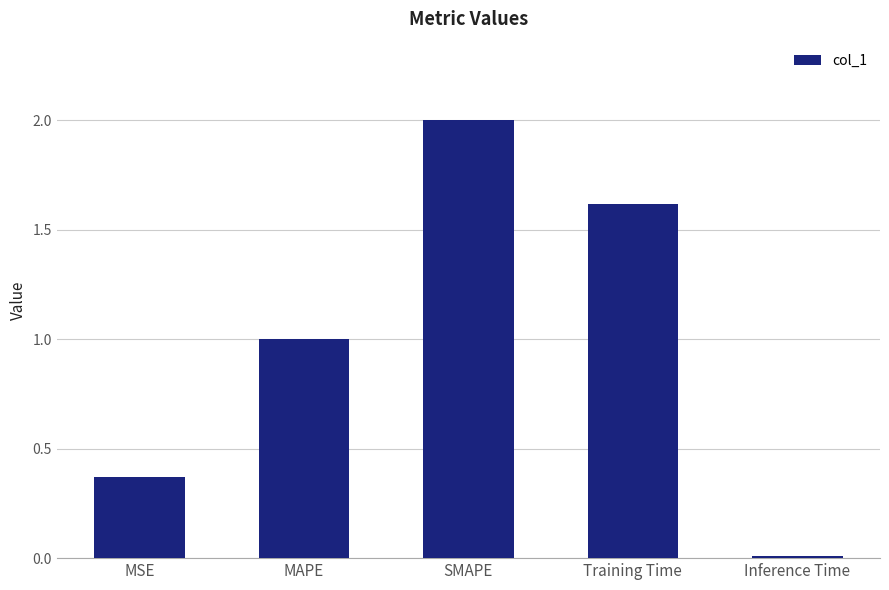

At which category does the chart reach its minimum across all series?

Inference Time